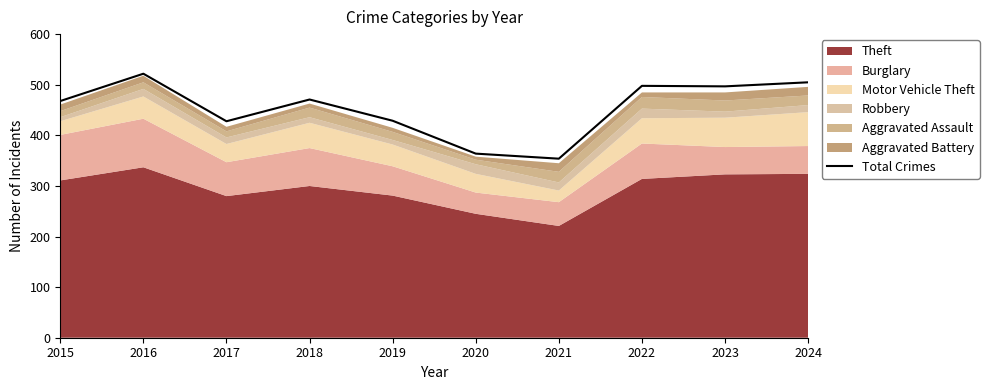

How many categories are shown in the chart?

10